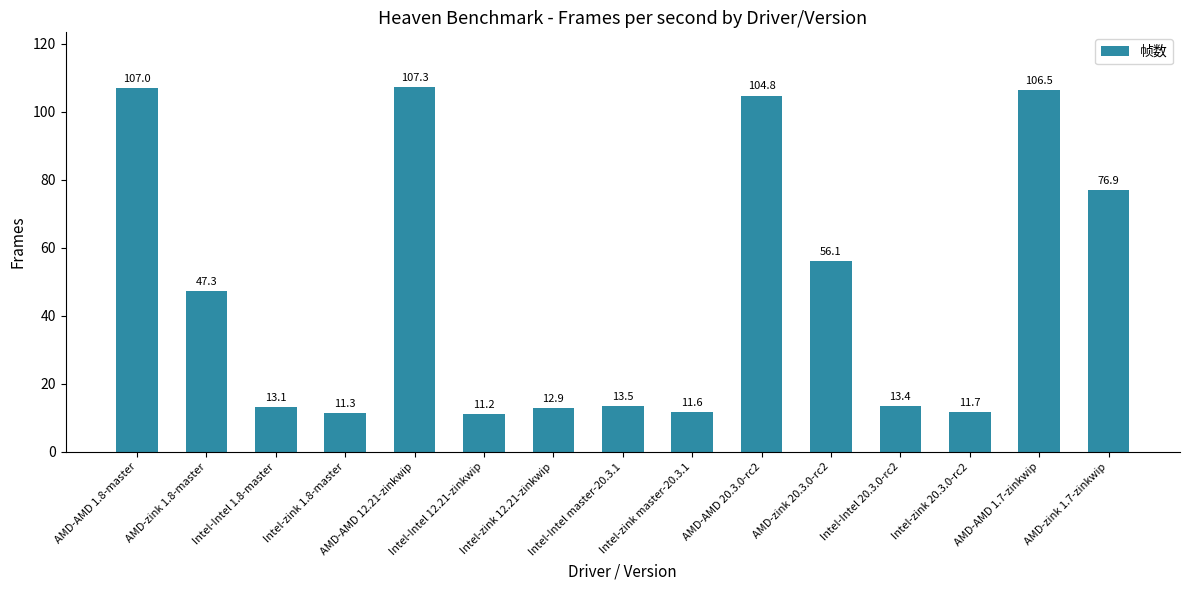

True or false: the data shows 13.1 at Intel-Intel 1.8-master.

True